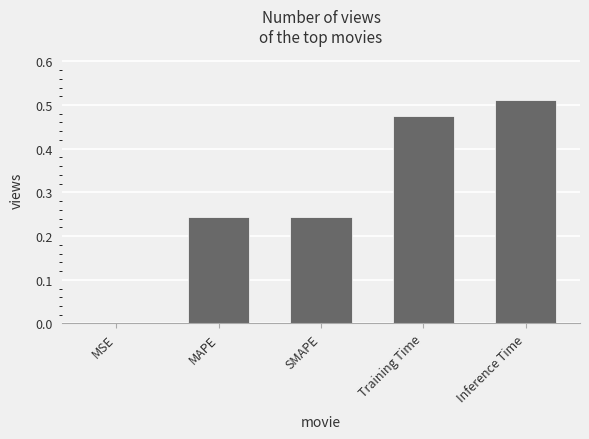

Which category has the highest value across all series?

Inference Time